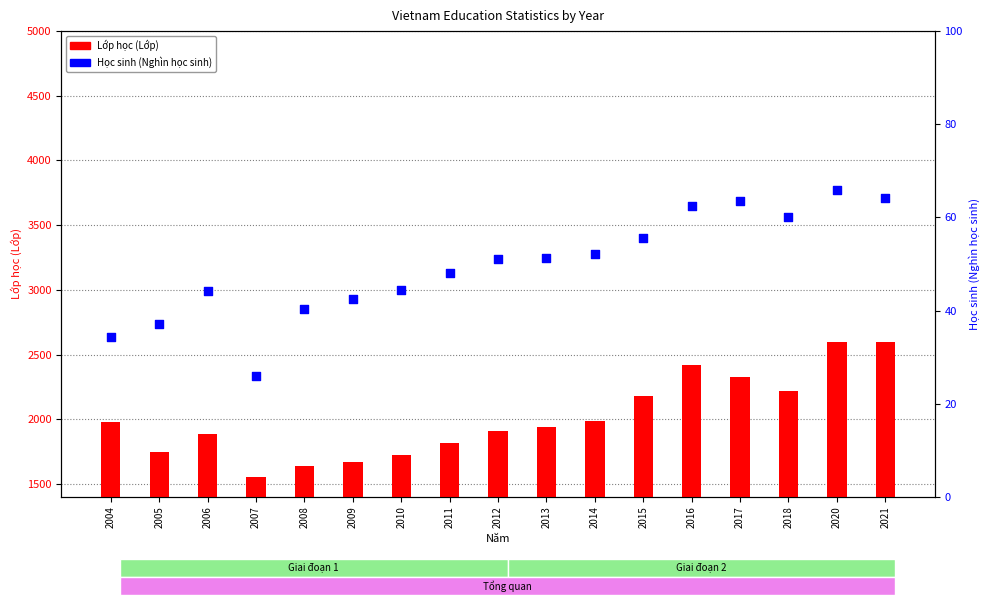

Which series has the largest total across all categories?

Lớp học (Lớp)